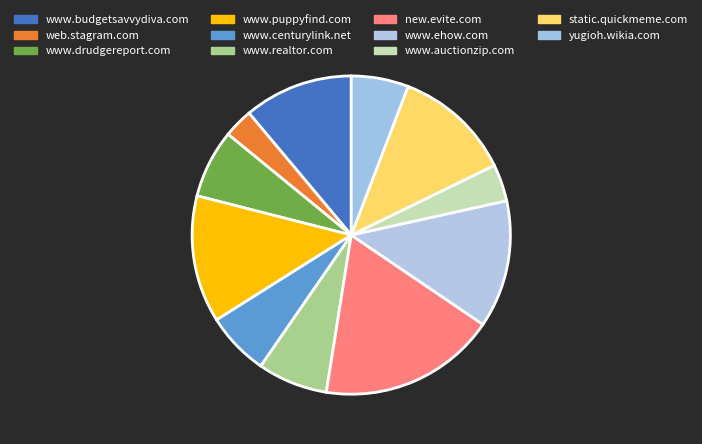

Approximately how many times larger is the value at www.budgetsavvydiva.com compared to www.realtor.com?

1.6